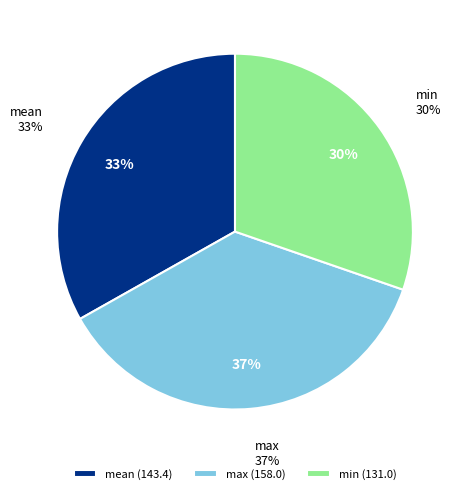

Rank the categories by value from highest to lowest.

max, mean, min